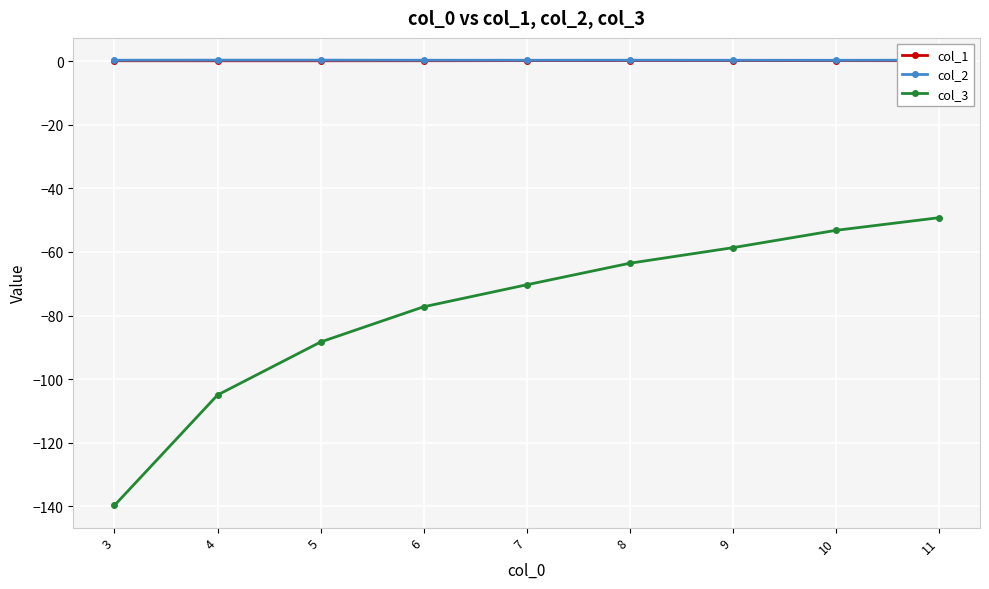

What is the average value of the col_2 series?

0.3